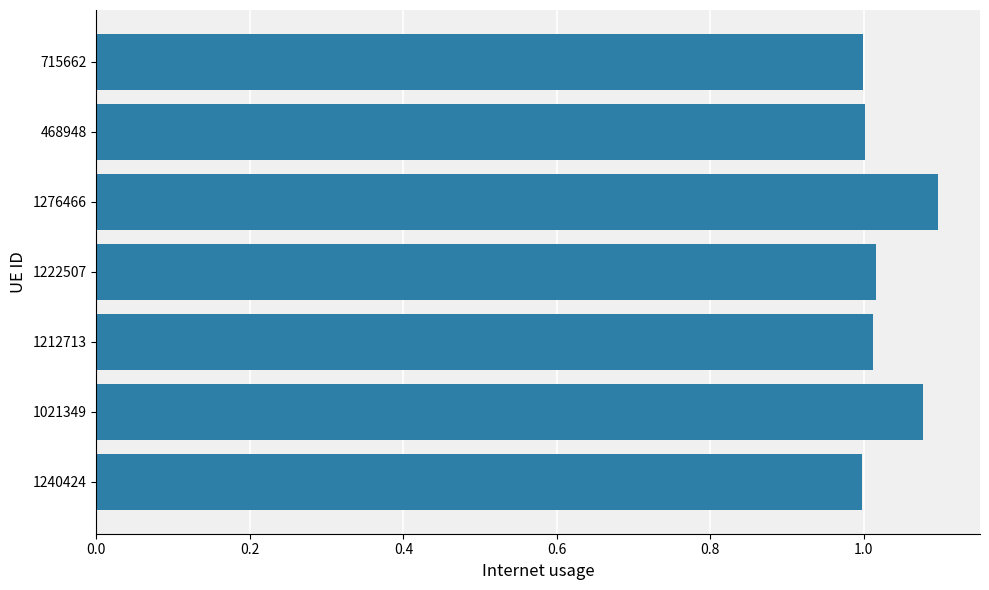

What is the sum of all values?

7.2